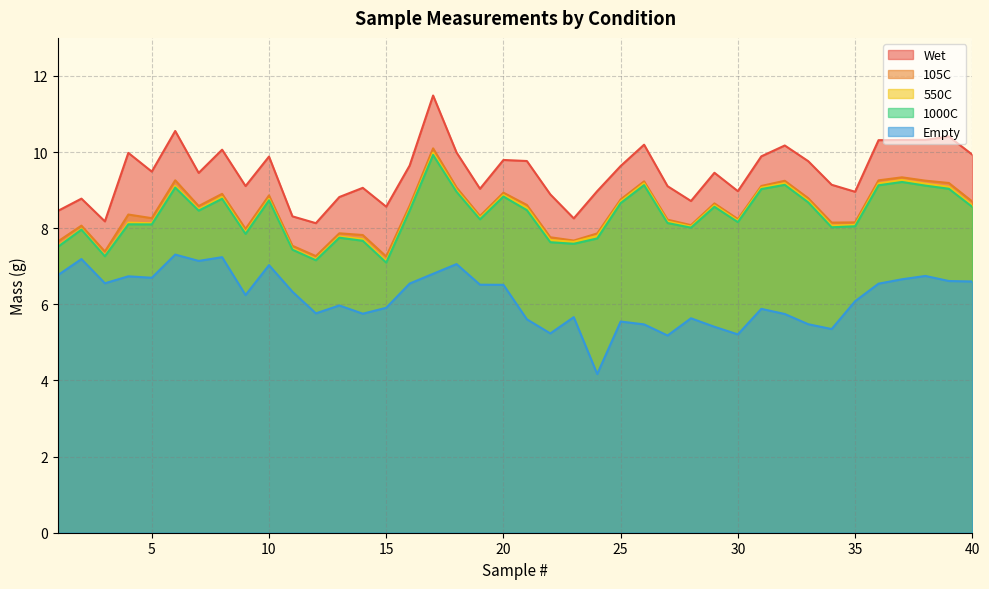

Reading right to left, extract all data points from this chart.

Wet: 9.9	10.4	10.3	10.3	10.3	9.0	9.1	9.8	10.2	9.9	9.0	9.5	8.7	9.1	10.2	9.6	9.0	8.3	8.9	9.8	9.8	9.0	10.0	11.5	9.6	8.6	9.1	8.8	8.1	8.3	9.9	9.1	10.1	9.5	10.6	9.5	10.0	8.2	8.8	8.5
105C: 8.7	9.2	9.2	9.3	9.3	8.2	8.1	8.8	9.2	9.1	8.2	8.7	8.1	8.2	9.2	8.8	7.9	7.7	7.8	8.6	8.9	8.3	9.1	10.1	8.6	7.3	7.8	7.9	7.3	7.5	8.9	8.0	8.9	8.6	9.3	8.3	8.4	7.4	8.1	7.7
550C: 8.6	9.1	9.2	9.3	9.2	8.1	8.1	8.7	9.2	9.1	8.2	8.6	8.0	8.2	9.2	8.7	7.8	7.6	7.7	8.5	8.9	8.3	9.0	10.0	8.5	7.1	7.7	7.8	7.2	7.5	8.8	7.9	8.8	8.5	9.1	8.1	8.1	7.3	8.0	7.5
1000C: 8.6	9.0	9.1	9.2	9.1	8.1	8.0	8.7	9.1	9.0	8.2	8.6	8.0	8.1	9.1	8.7	7.7	7.6	7.6	8.5	8.8	8.2	9.0	9.9	8.5	7.1	7.7	7.8	7.2	7.4	8.7	7.9	8.8	8.5	9.1	8.1	8.1	7.3	8.0	7.5
Empty: 6.6	6.6	6.7	6.7	6.5	6.1	5.4	5.5	5.7	5.9	5.2	5.4	5.6	5.2	5.5	5.5	4.2	5.7	5.2	5.6	6.5	6.5	7.1	6.8	6.5	5.9	5.8	6.0	5.8	6.3	7.0	6.2	7.2	7.1	7.3	6.7	6.7	6.6	7.2	6.8